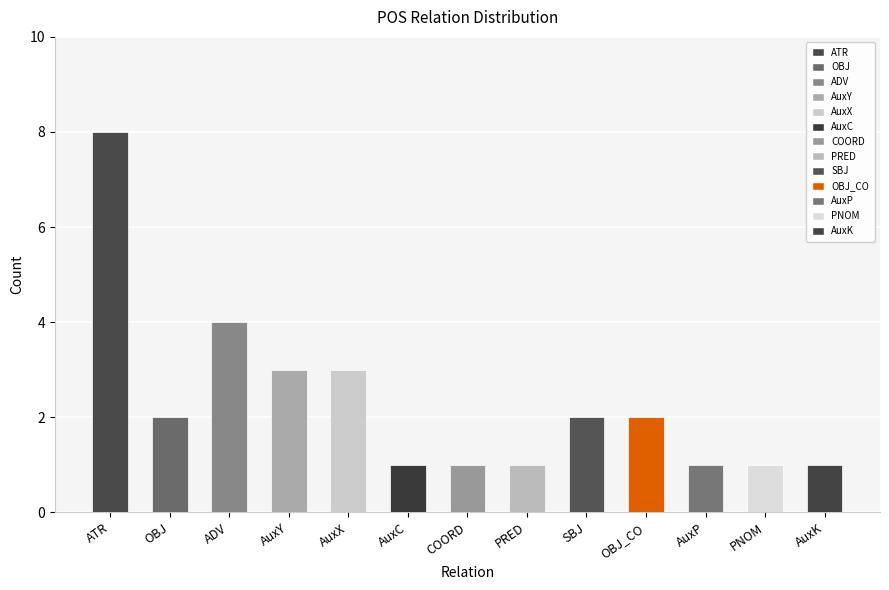

How many series are shown in this chart?

1